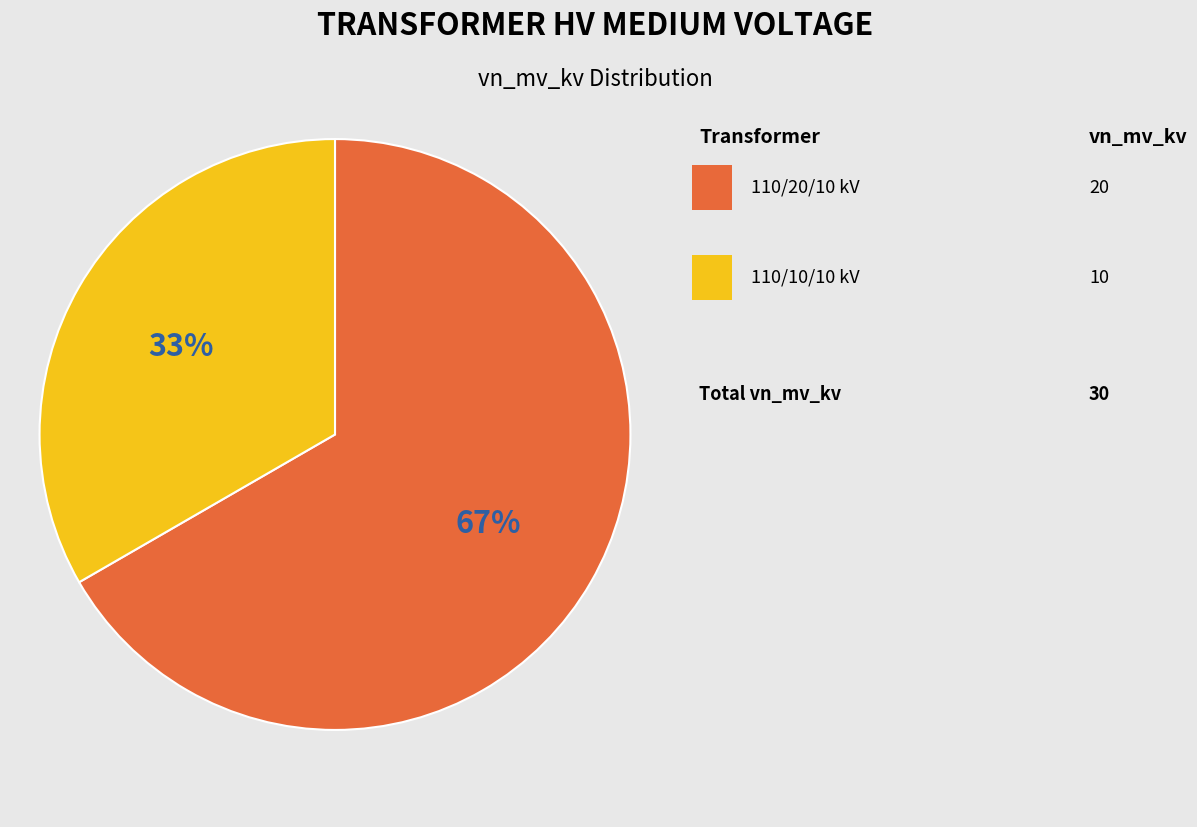

Is there a majority slice in this chart?

Yes